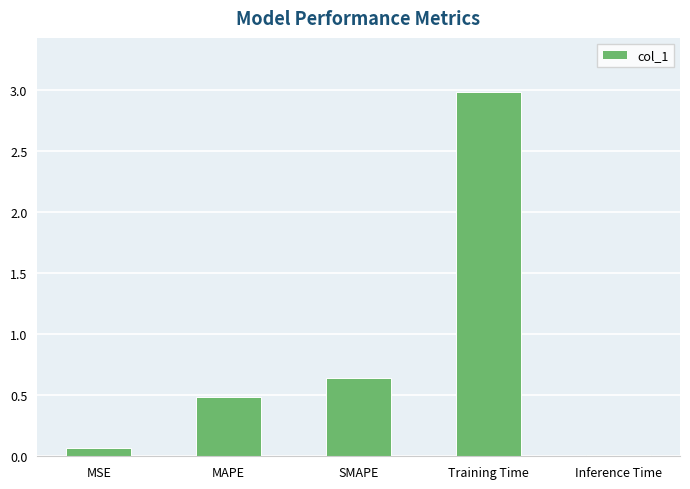

At which label is the value closest to 1?

SMAPE